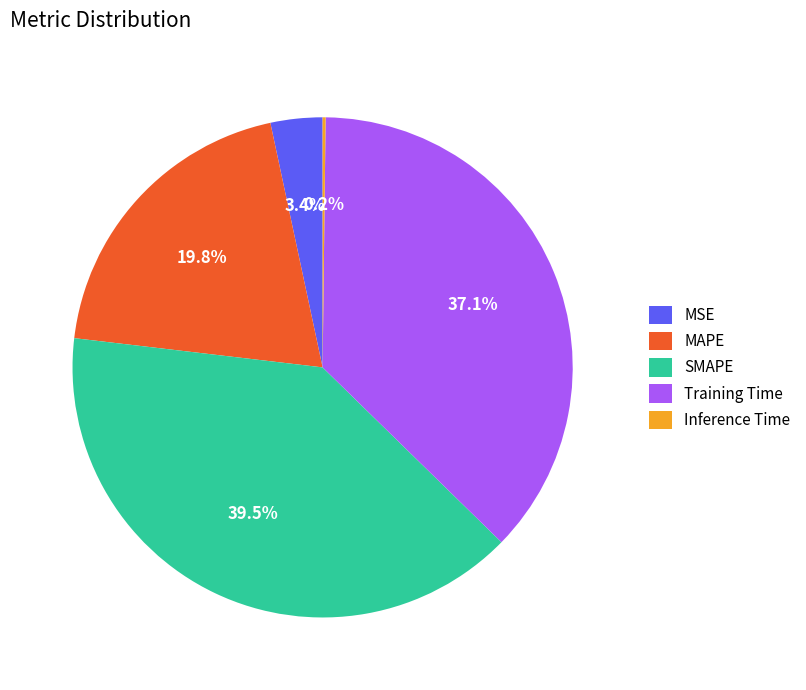

Which slice is the largest?

SMAPE